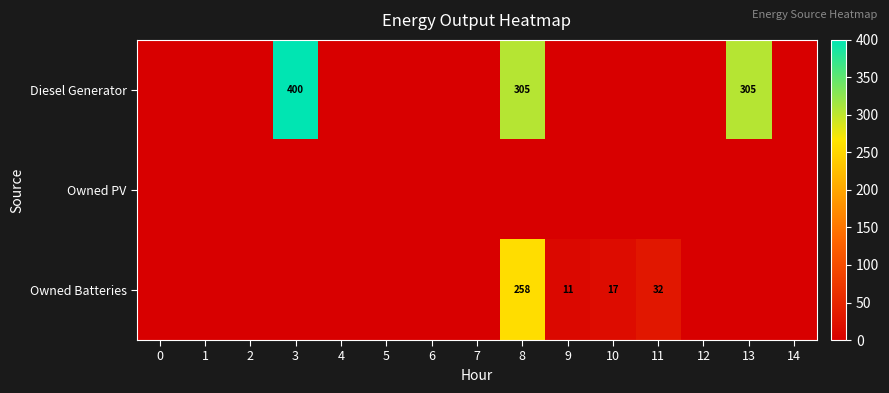

The value of Owned Batteries at 11 is 20. True or false?

False